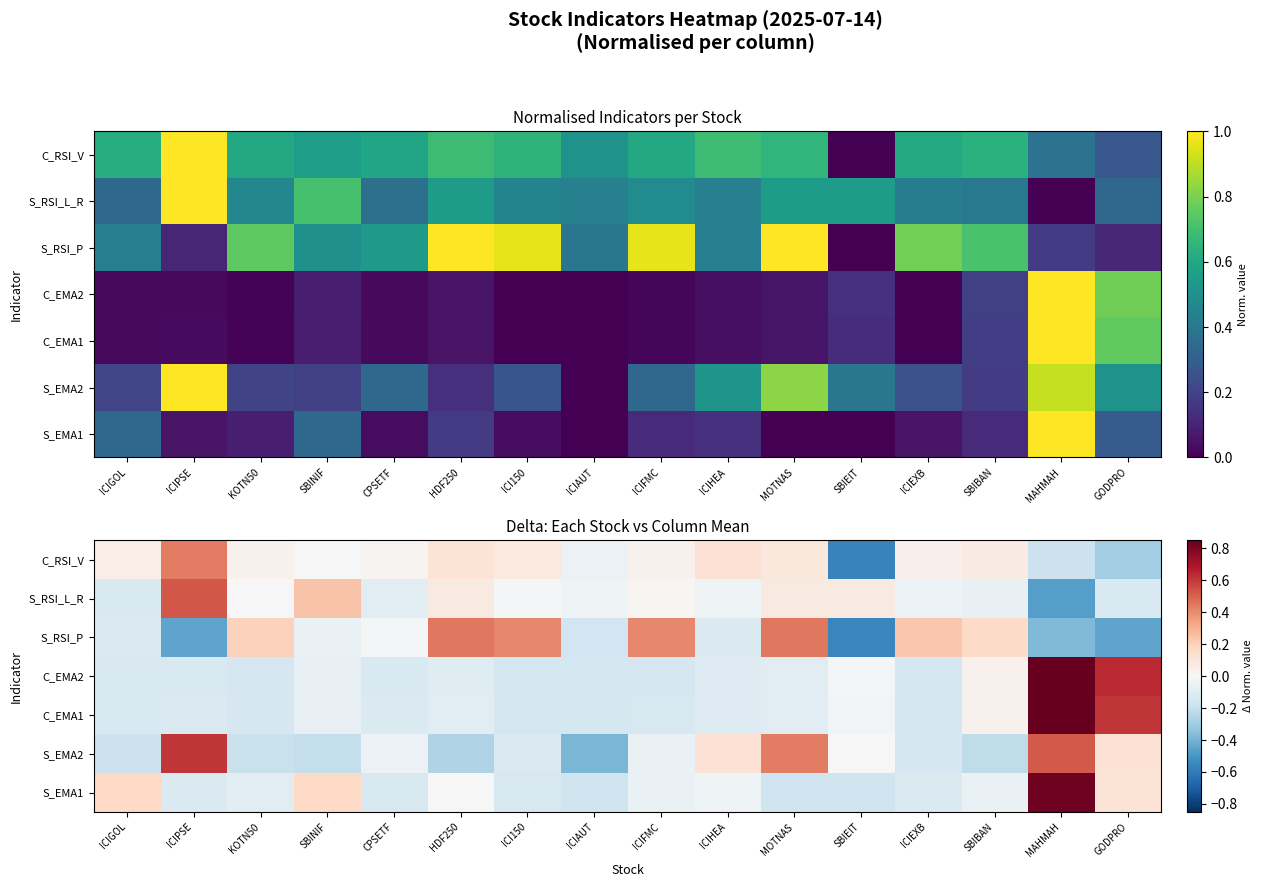

What is the smallest value displayed?

-0.6